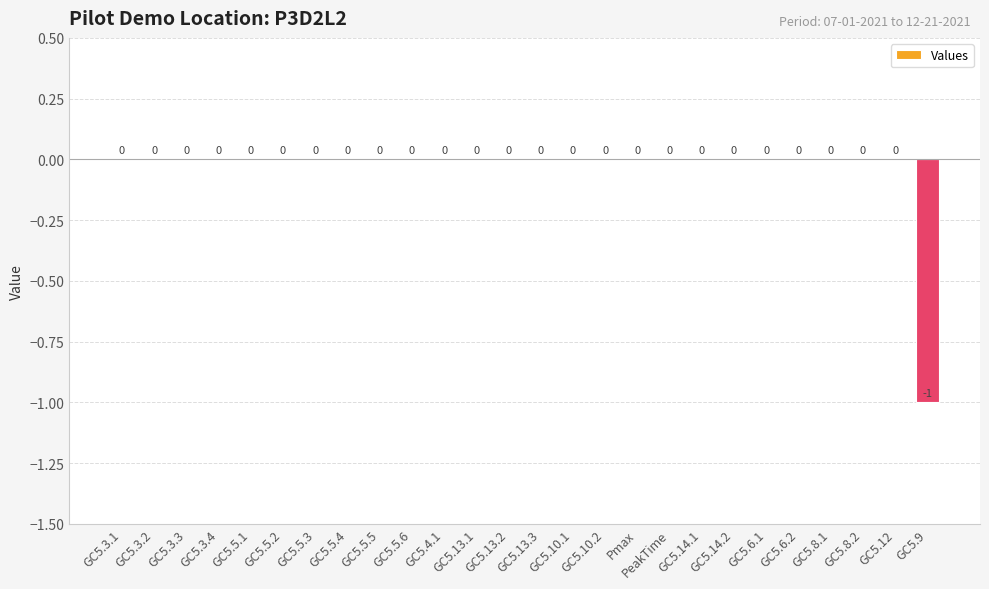

Is it true that the value at GC5.13.2 is 0?

True